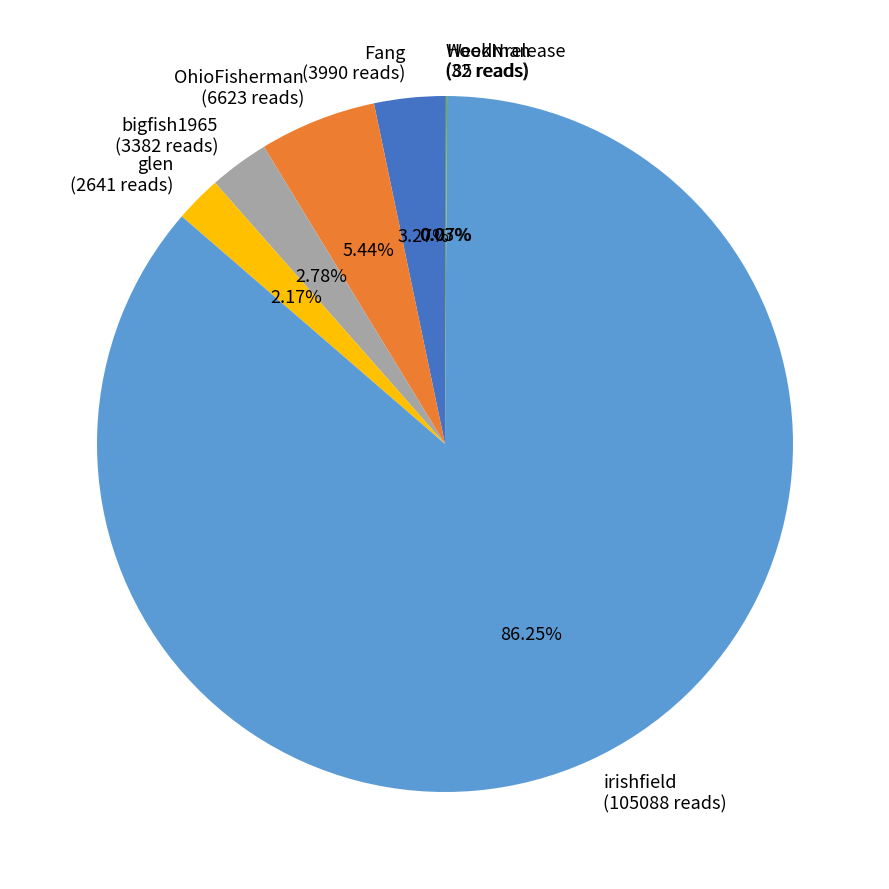

Do glen and irishfield together represent more than half of the pie?

Yes